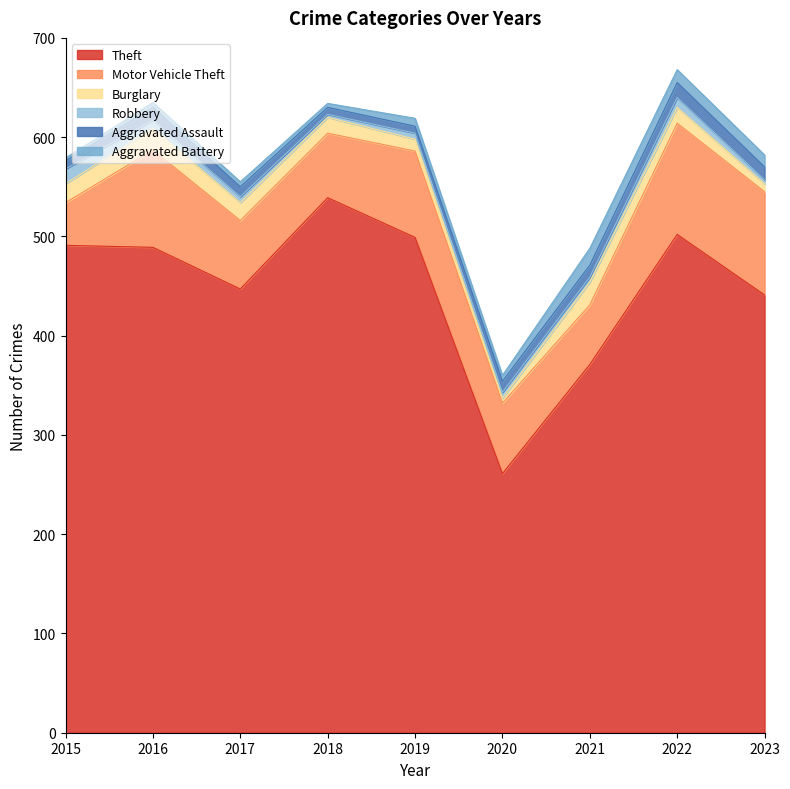

What is the difference between the maximum and second lowest values in the Motor Vehicle Theft series?

52